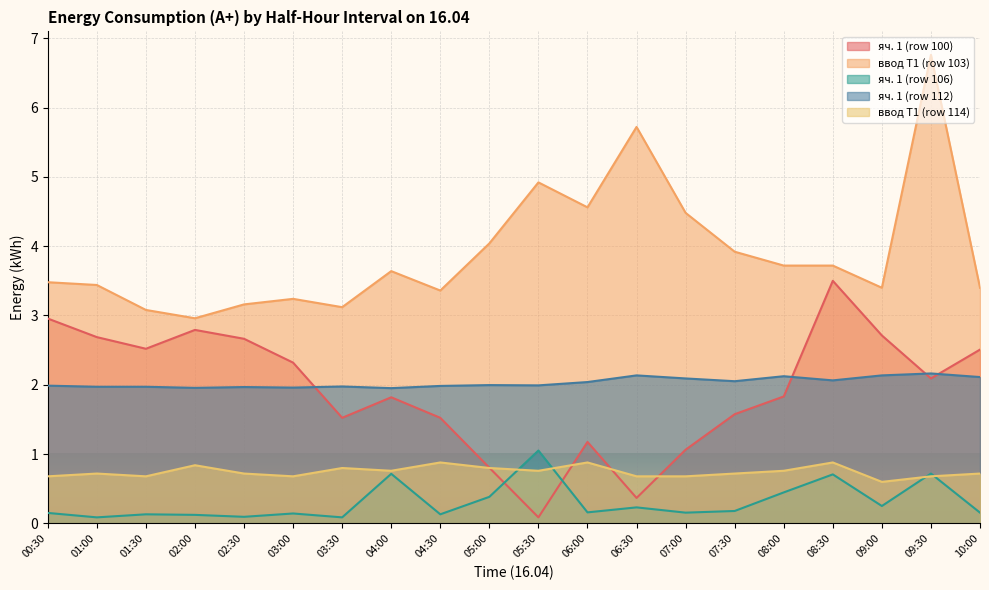

Where is the first local maximum for ввод Т1 (row 114)?

01:00